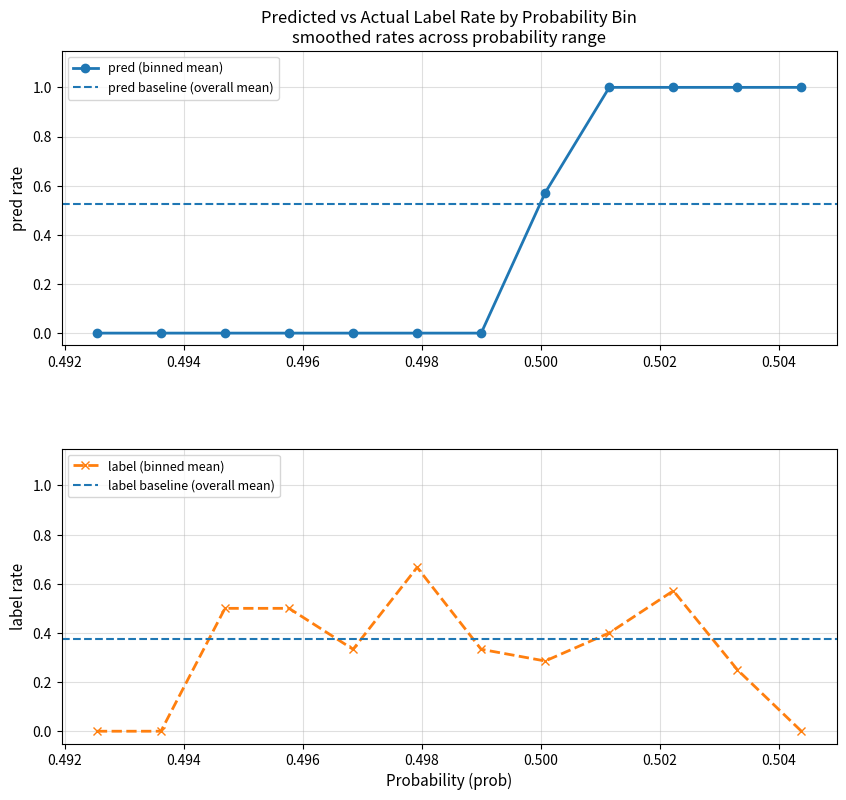

Count the number of data series in this chart.

2